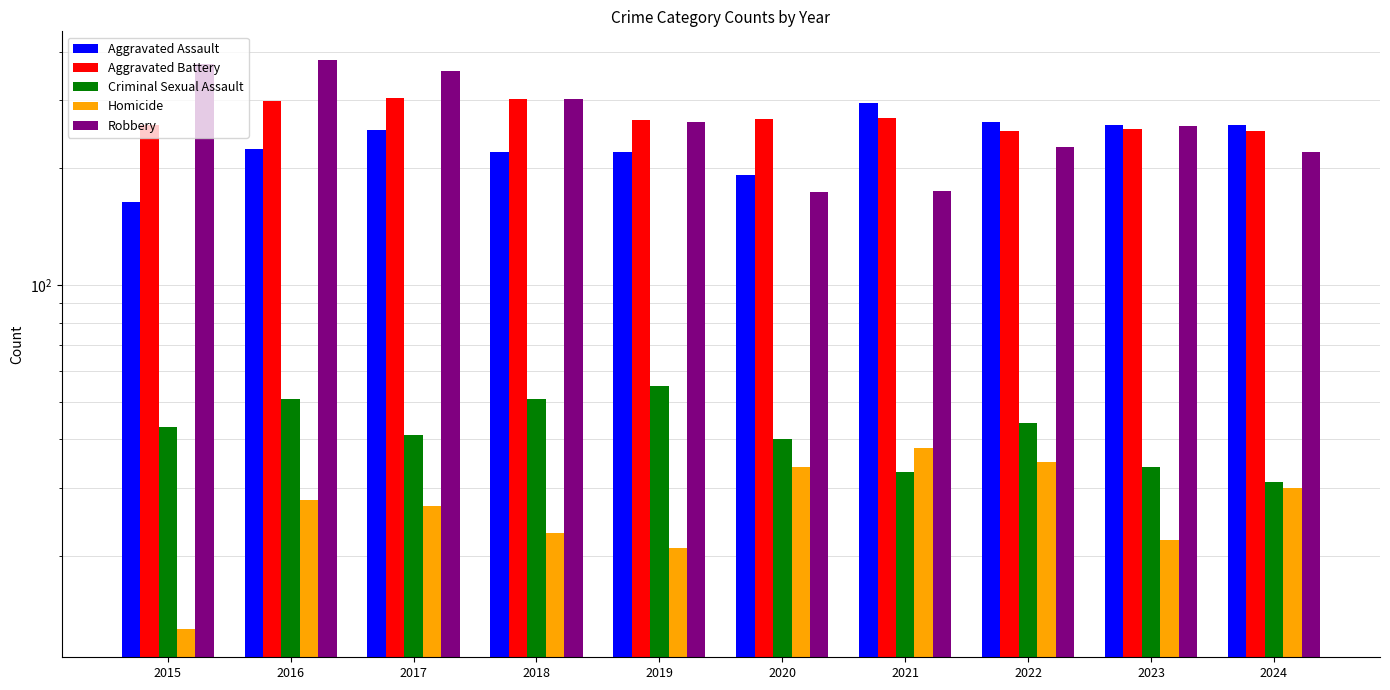

At which category is the sum across all series the highest?

2016